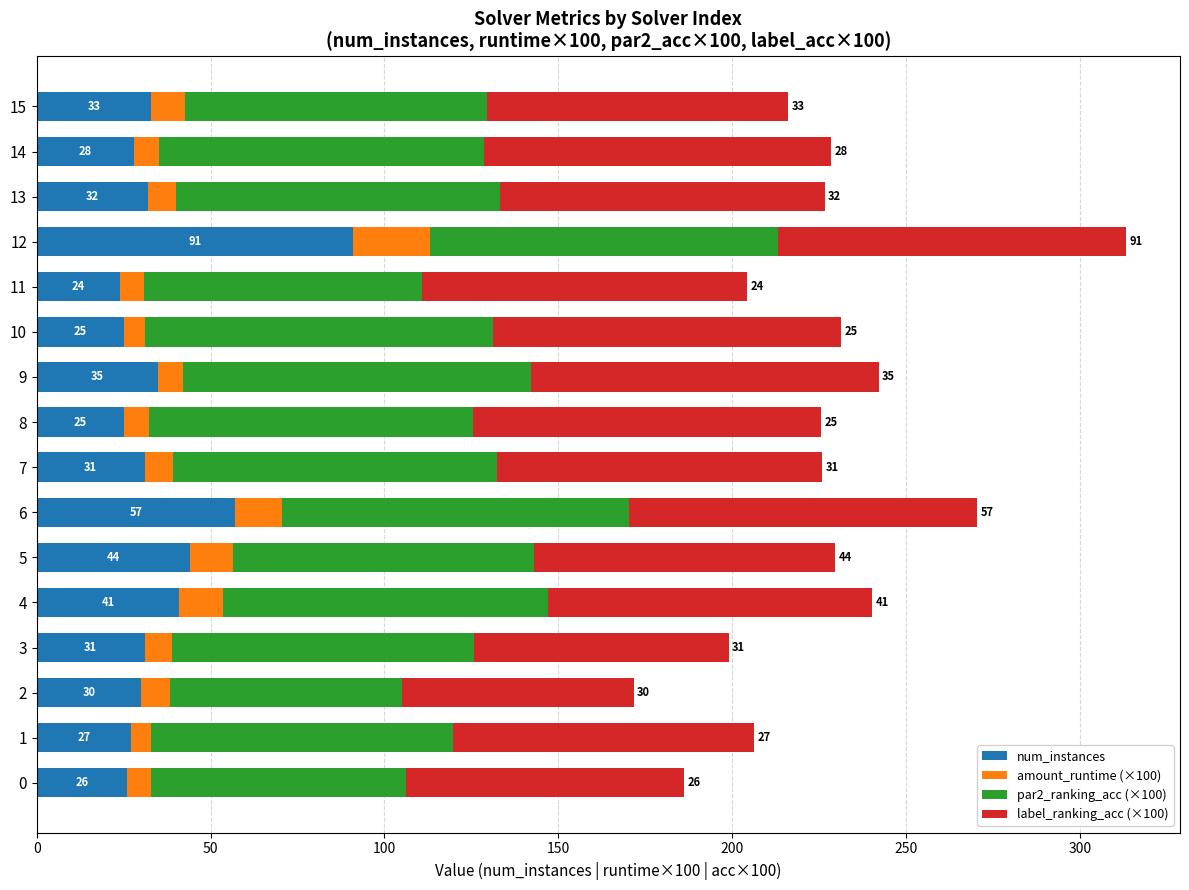

Is it true that num_instances equals 33.0 at 15?

True